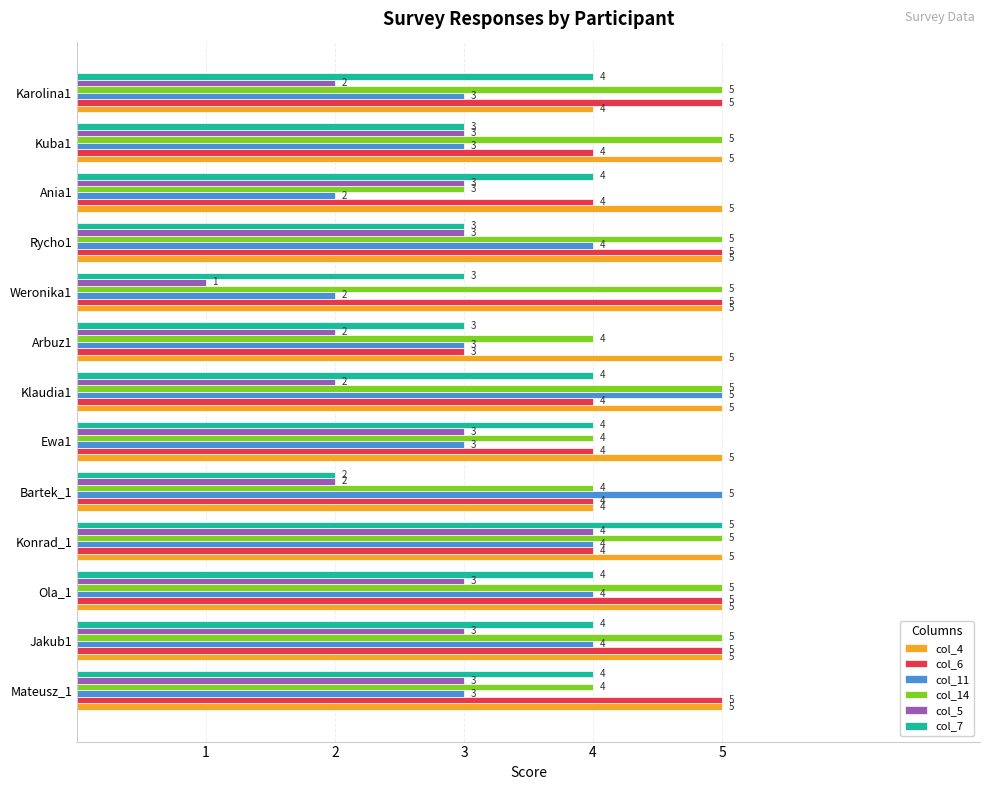

The col_11 series shows 2 at Weronika1. True or false?

True